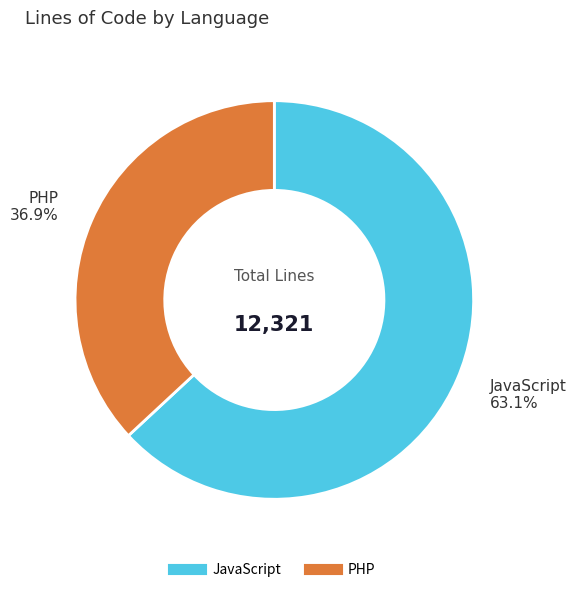

What percentage is the JavaScript slice, to the nearest percent?

63%